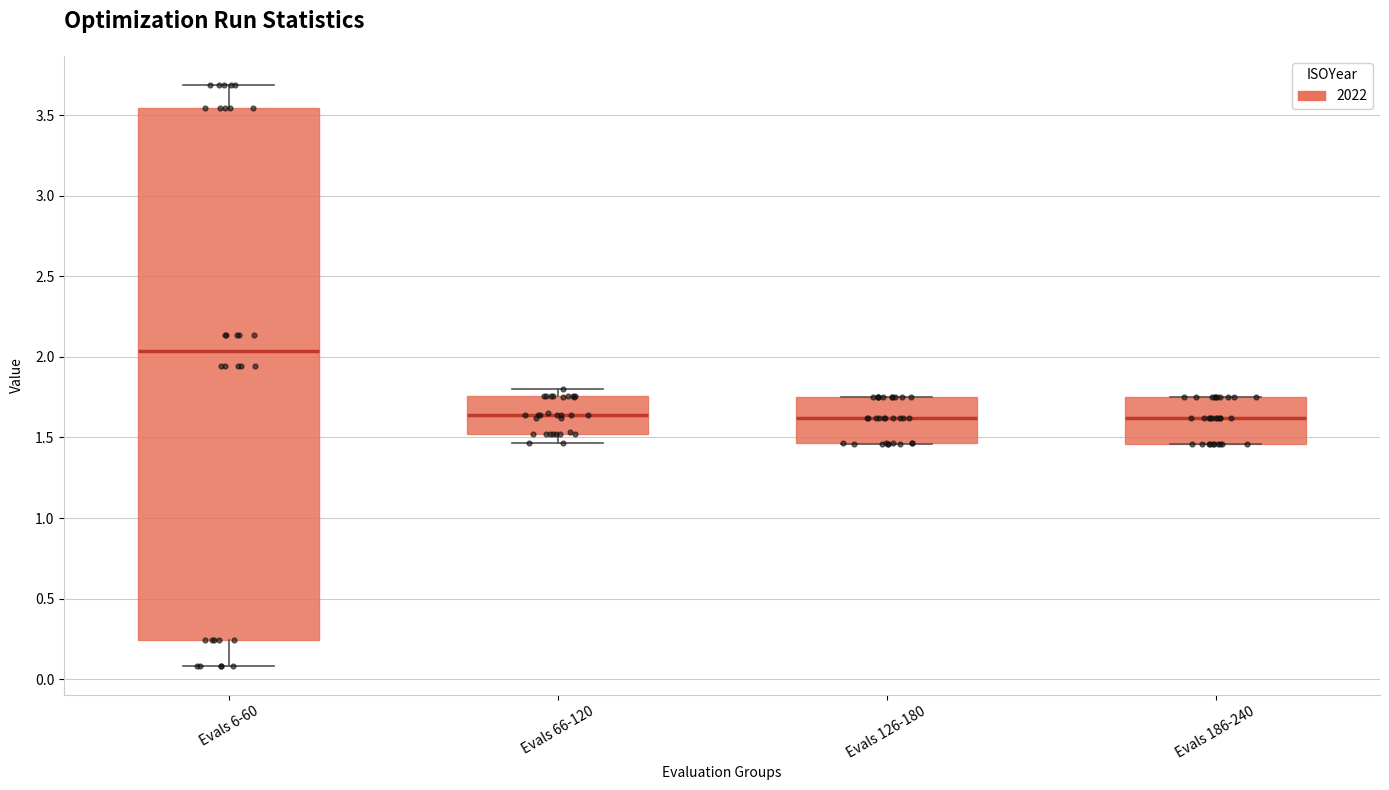

Reading left to right, transcribe this box plot: for each box, give where its median line is, the range the box spans, and where its two whiskers end, as read against the y-axis. The values are not printed on the chart, so give them approximately, as read against the axis.

Evals 6-60: median 2.05, box 0.25 to 3.55, whiskers 0.10 to 3.70
Evals 66-120: median 1.65, box 1.50 to 1.75, whiskers 1.45 to 1.80
Evals 126-180: median 1.60, box 1.45 to 1.75, whiskers 1.45 to 1.75
Evals 186-240: median 1.60, box 1.45 to 1.75, whiskers 1.45 to 1.75